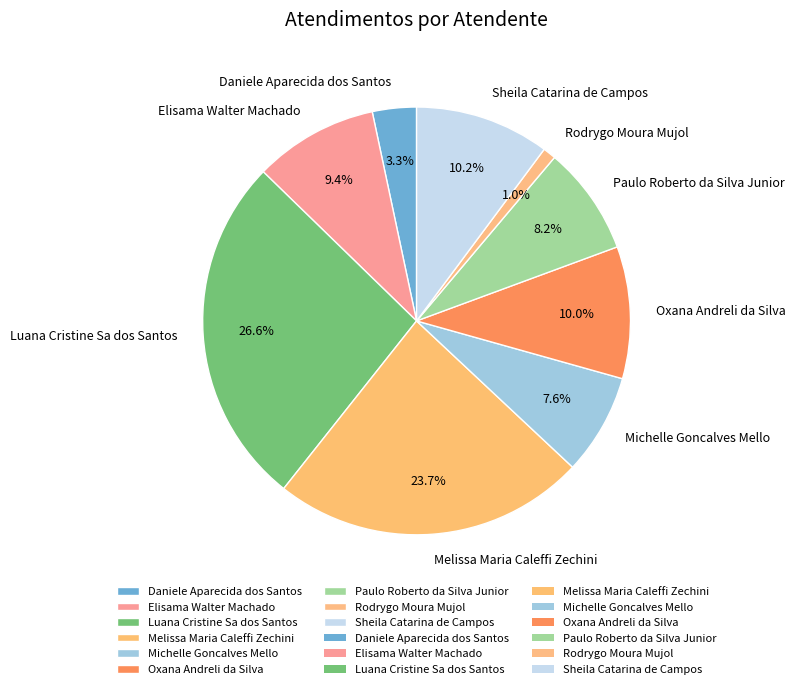

To the nearest percent, what is the average slice percentage?

11%